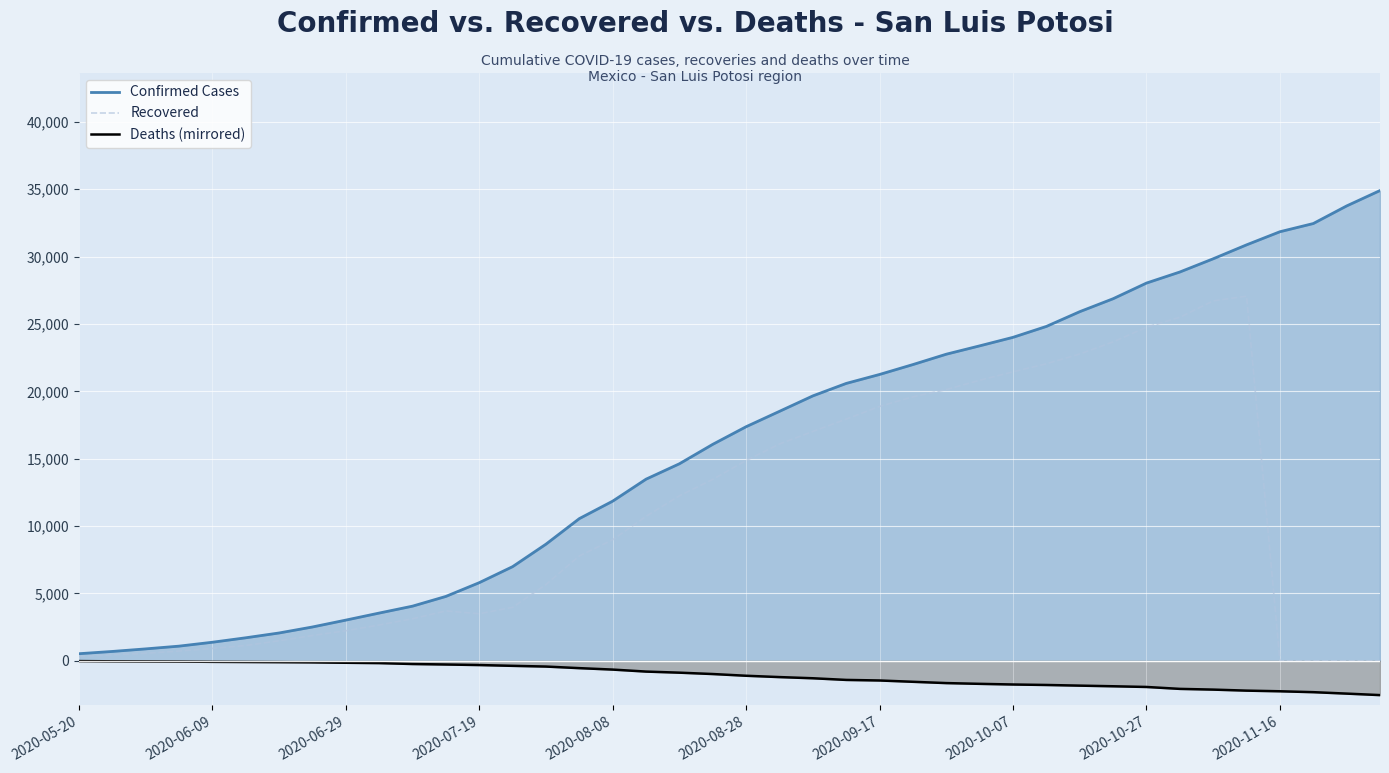

List the series in order of their peak value, lowest first.

Deaths (mirrored), Recovered, Confirmed Cases